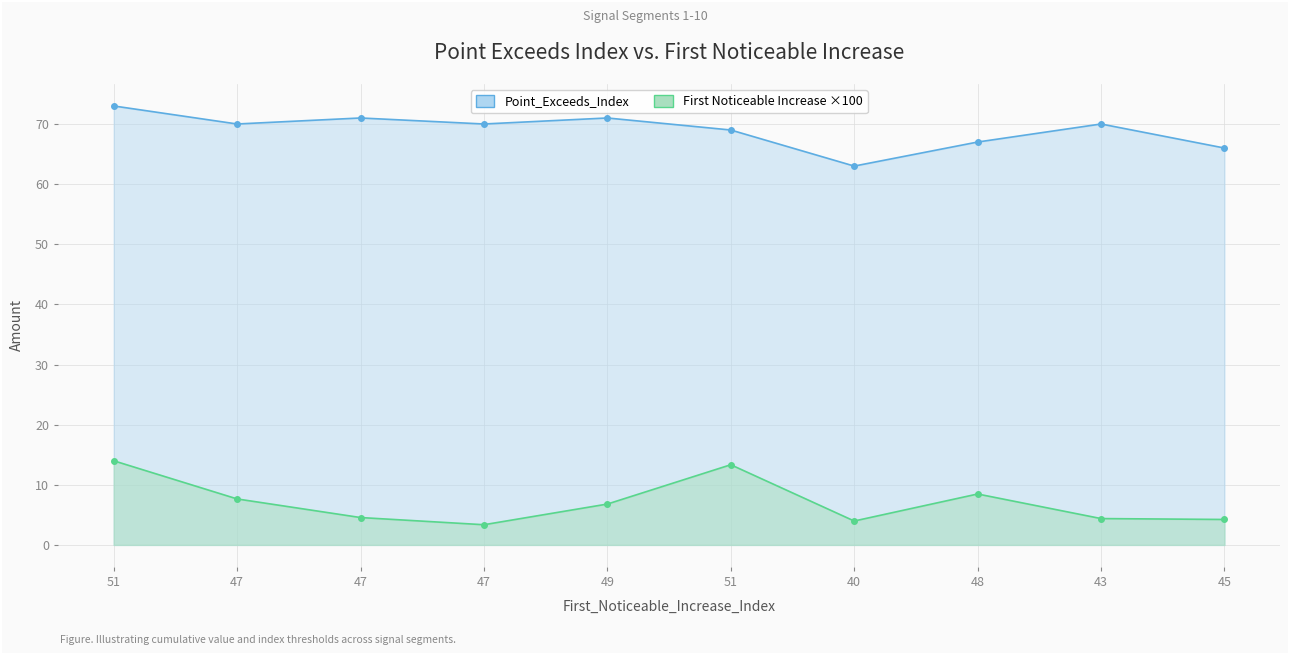

What is the smallest value displayed?

3.4